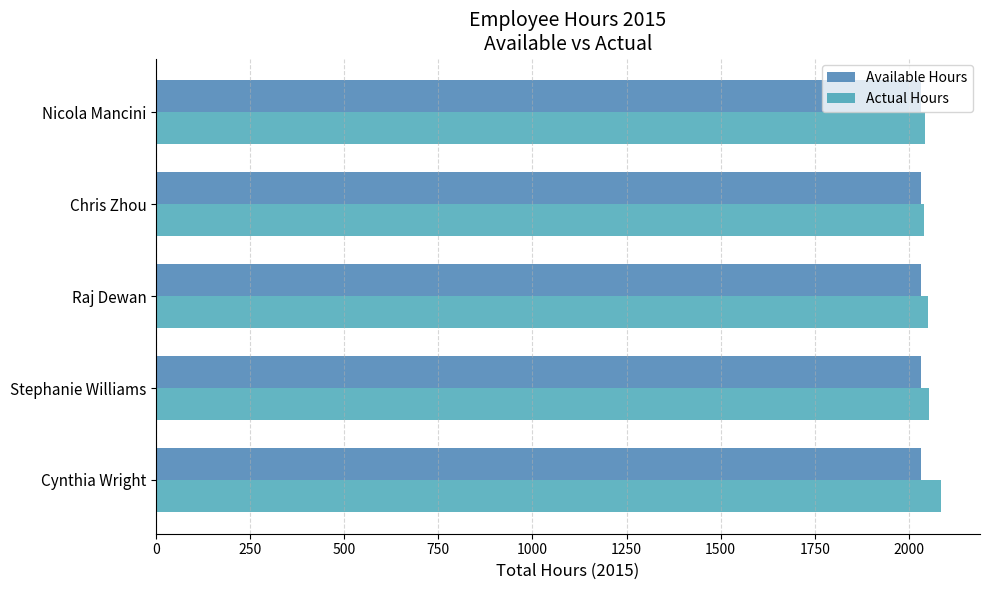

What is the difference between the second highest and minimum values in the Actual Hours series?

13